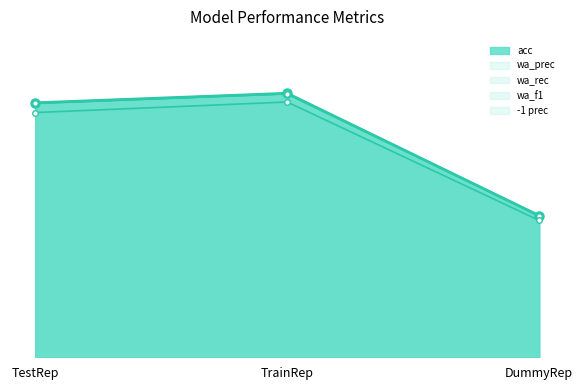

How many lines are shown in the chart?

5